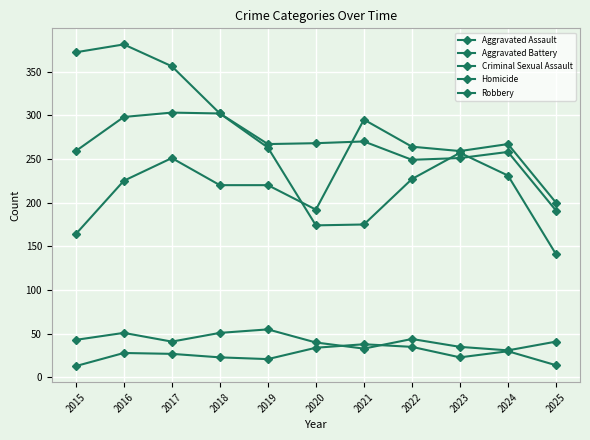

What is the average value of the Aggravated Assault series?

232